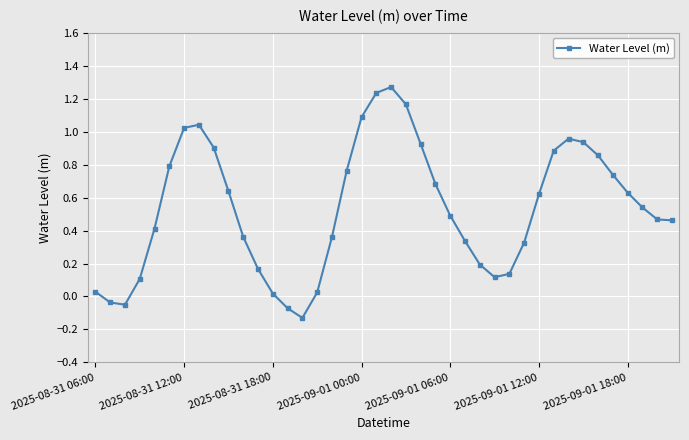

What is the sum of all values?

21.4